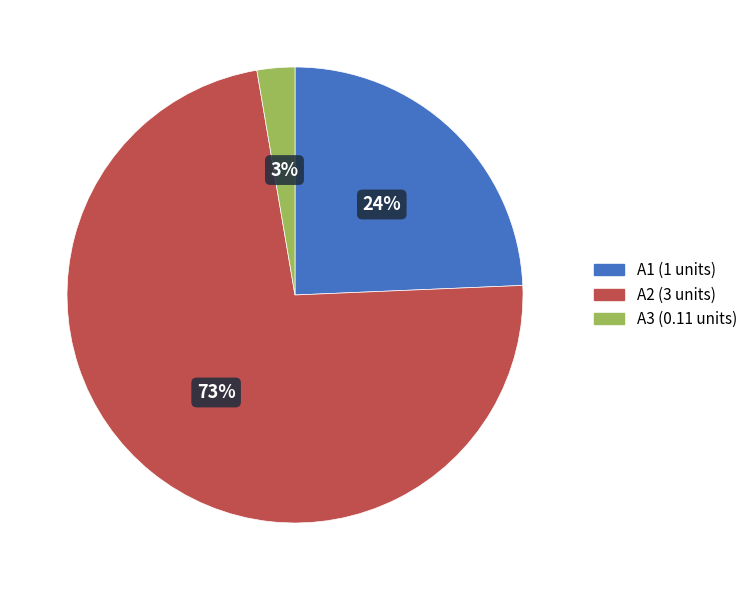

Does A1 (1 units) account for over 50% of the chart?

No